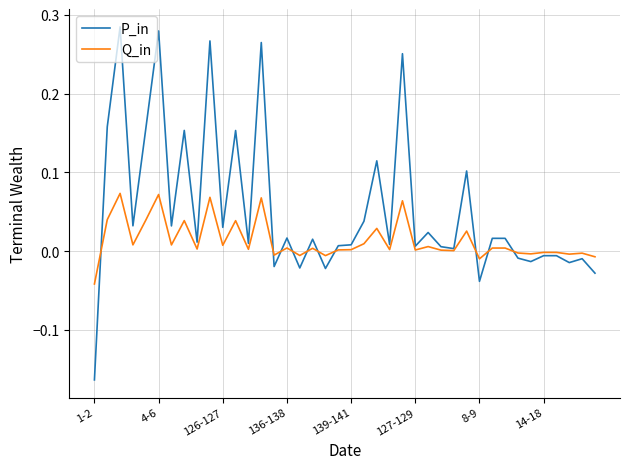

Which series has the widest spread of values?

P_in